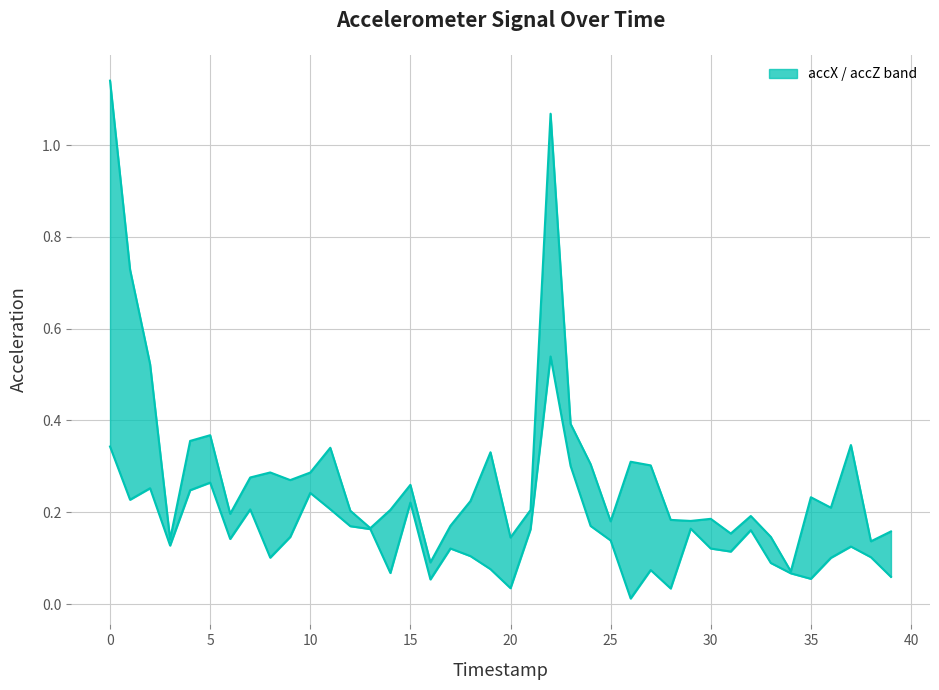

How many distinct data groups are displayed?

2